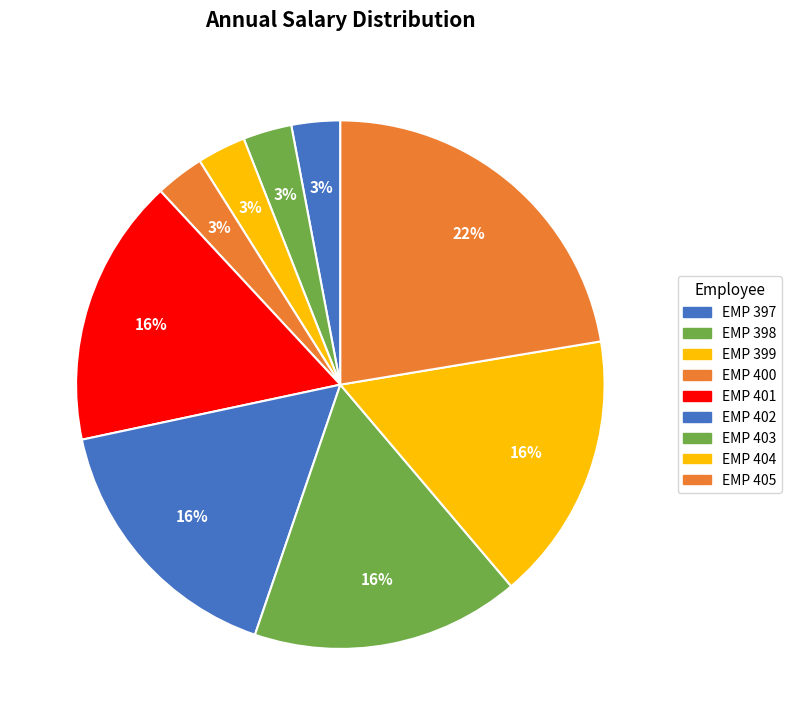

To the nearest percent, what portion does EMP 400 represent?

3%